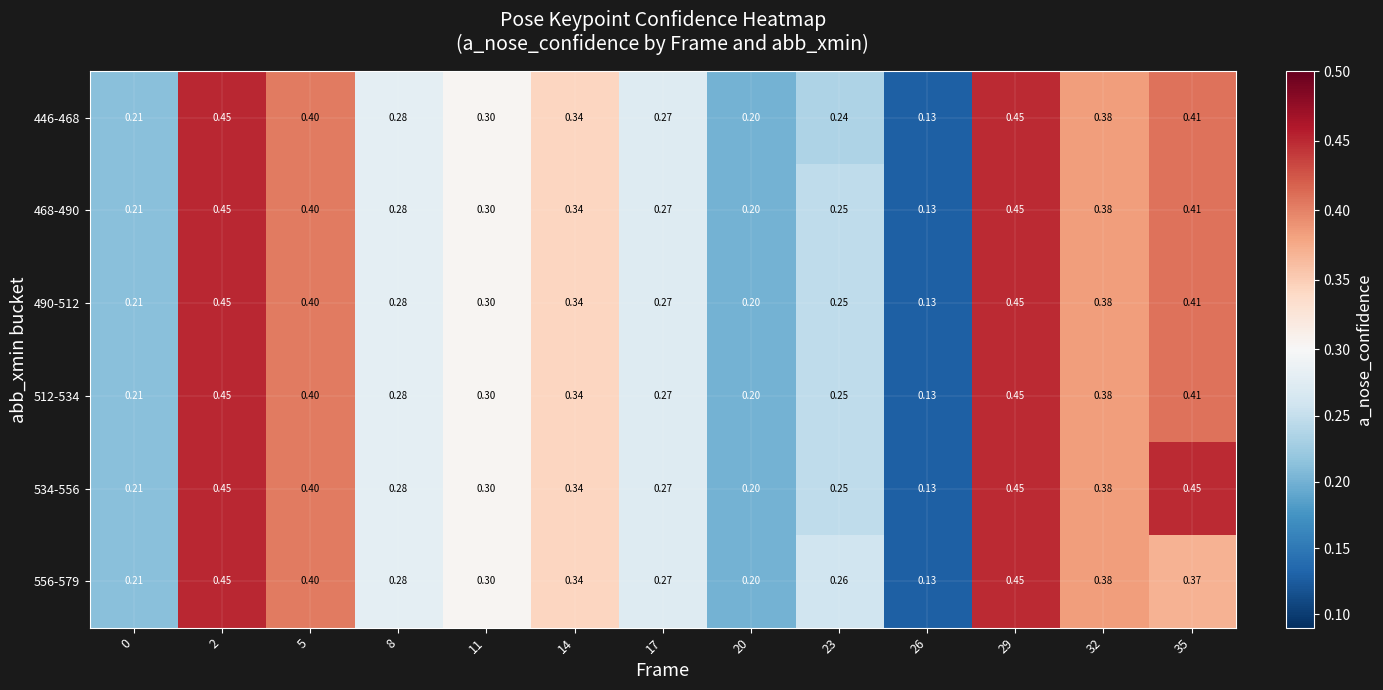

Is the value of 446-468 at 20 greater than the value of 556-579 at 23?

No